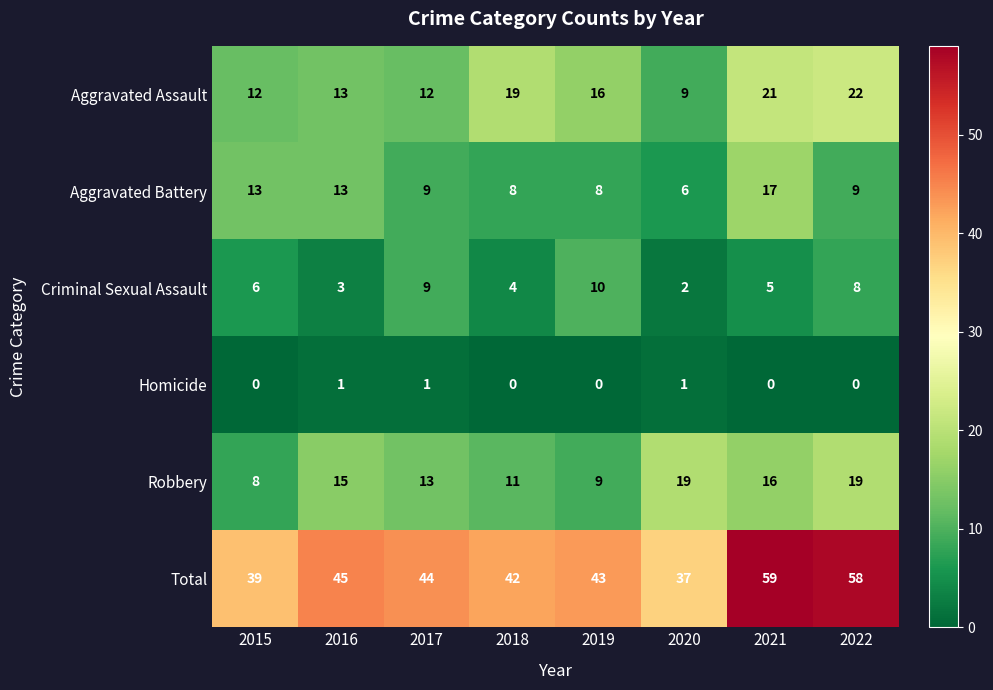

The value of Aggravated Battery at 2022 is 9. True or false?

True